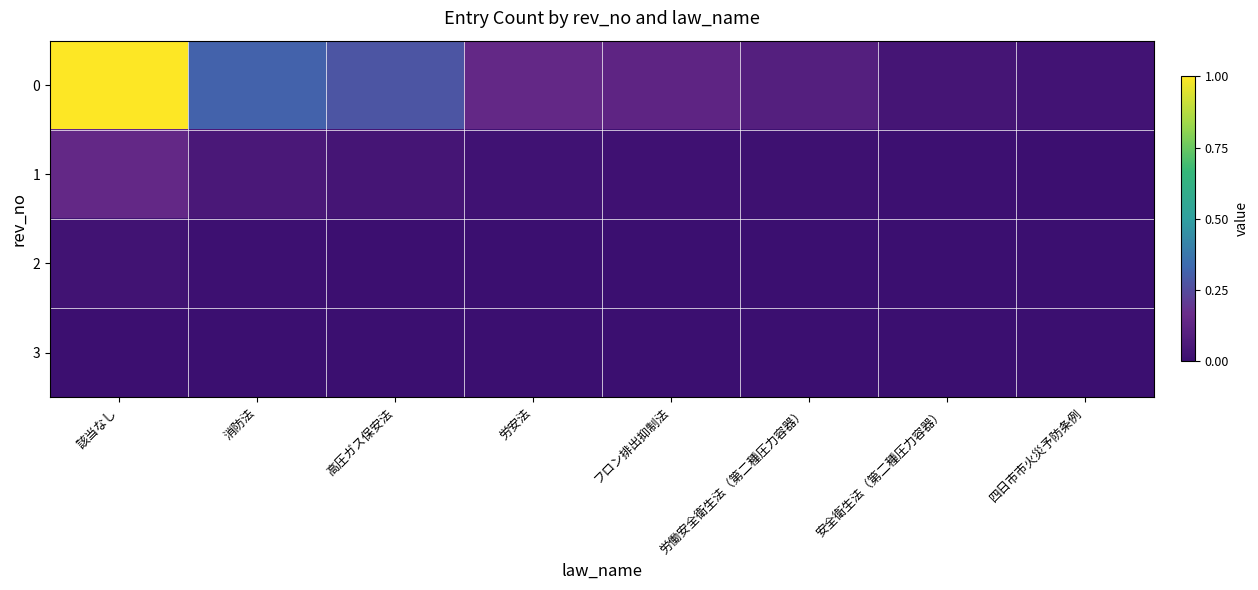

Reading left to right, what are all the values shown in this chart?

0: 該当なし=1.0	消防法=0.3	高圧ガス保安法=0.3	労安法=0.1	フロン排出抑制法=0.1	労働安全衛生法（第二種圧力容器）=0.1	安全衛生法（第二種圧力容器）=0.0	四日市市火災予防条例=0.0
1: 該当なし=0.1	消防法=0.1	高圧ガス保安法=0.0	労安法=0.0	フロン排出抑制法=0.0	労働安全衛生法（第二種圧力容器）=0.0	安全衛生法（第二種圧力容器）=0.0	四日市市火災予防条例=0.0
2: 該当なし=0.0	消防法=0.0	高圧ガス保安法=0.0	労安法=0.0	フロン排出抑制法=0.0	労働安全衛生法（第二種圧力容器）=0.0	安全衛生法（第二種圧力容器）=0.0	四日市市火災予防条例=0.0
3: 該当なし=0.0	消防法=0.0	高圧ガス保安法=0.0	労安法=0.0	フロン排出抑制法=0.0	労働安全衛生法（第二種圧力容器）=0.0	安全衛生法（第二種圧力容器）=0.0	四日市市火災予防条例=0.0